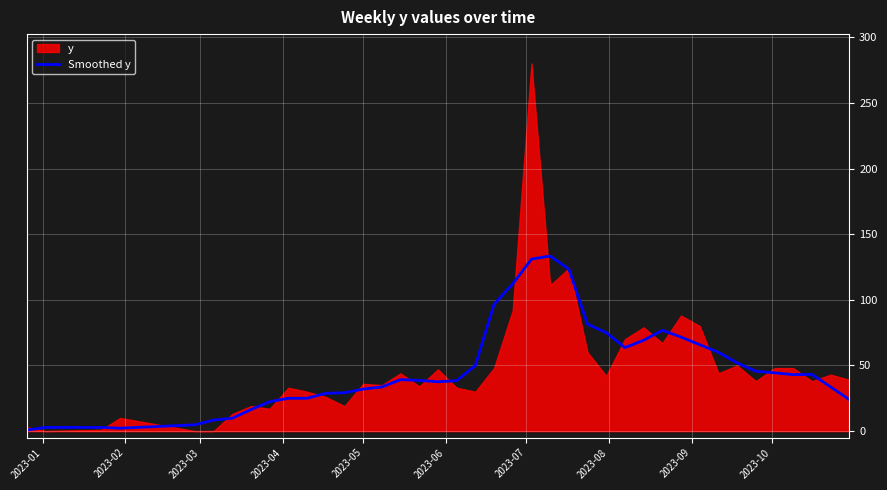

True or false: there are more than 2 points higher than both neighbors.

True